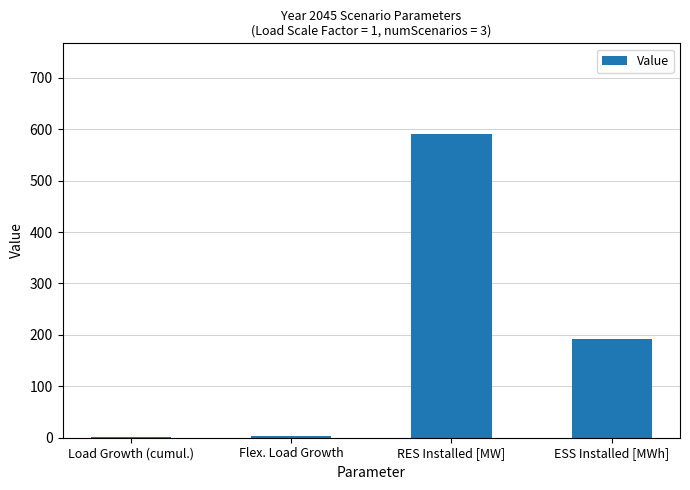

What is the sum of all values?

787.1